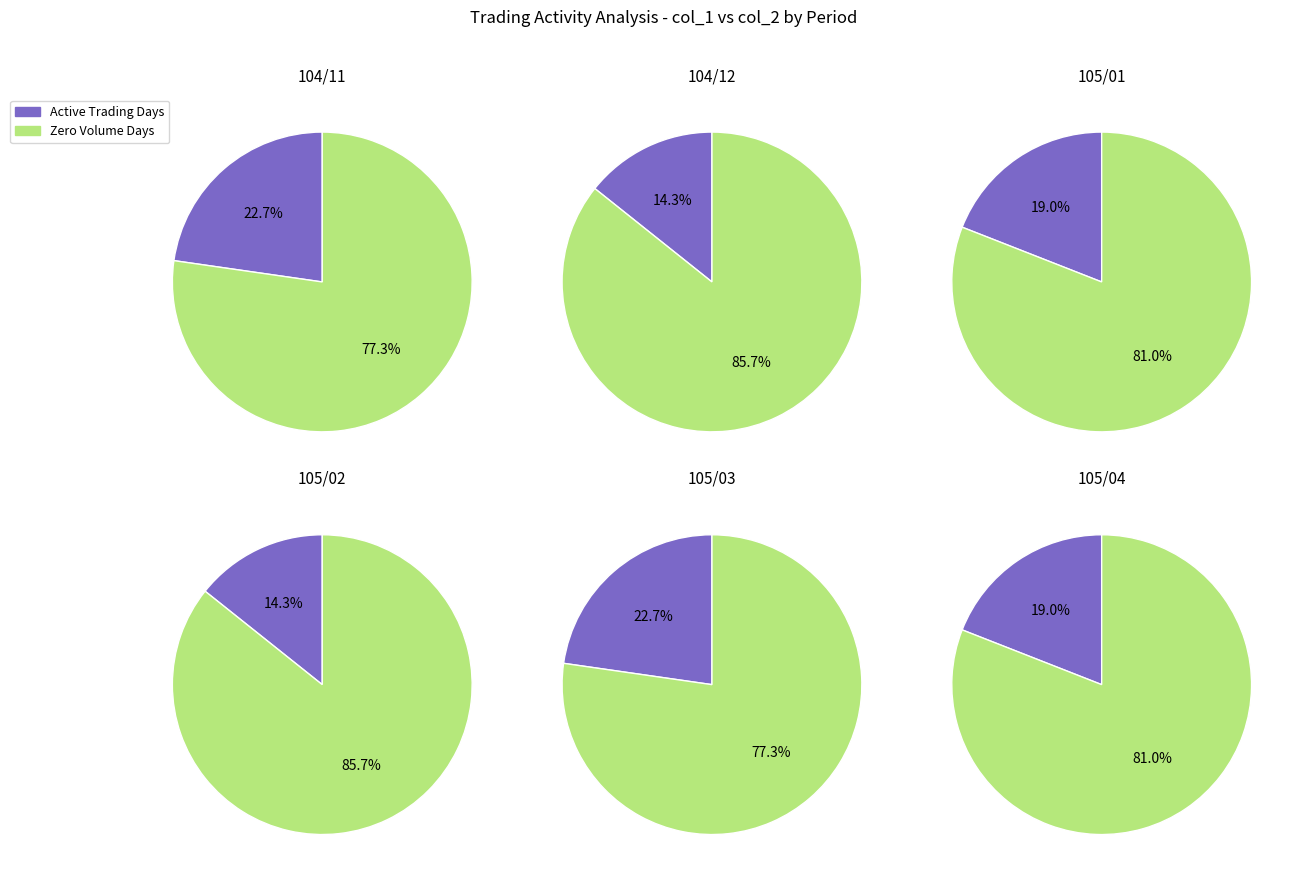

Is it true that 2 is 1% of the pie?

False